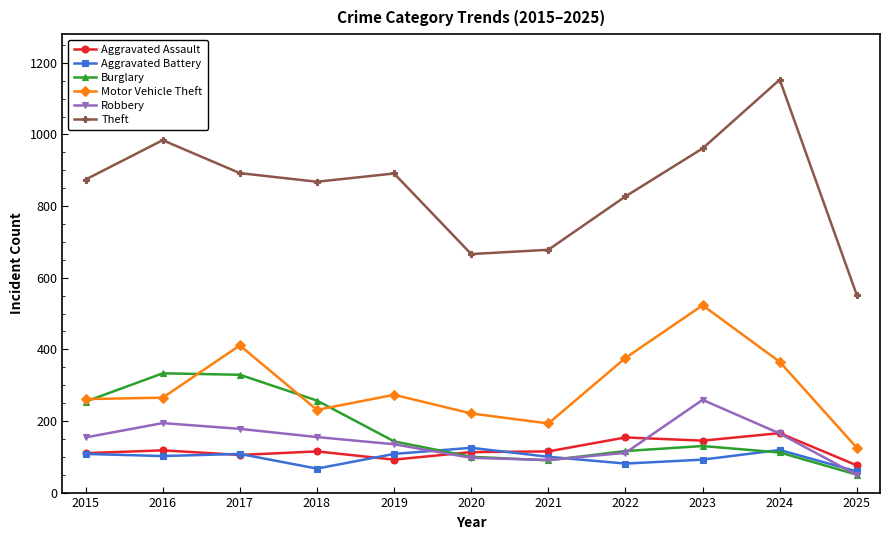

How many series are shown in this chart?

6